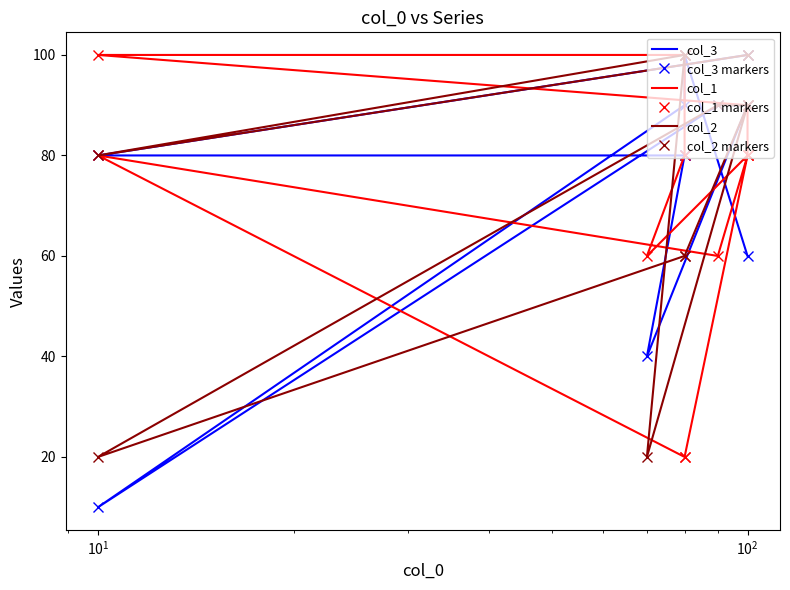

True or false: col_2 and col_2 markers cross at least once.

False